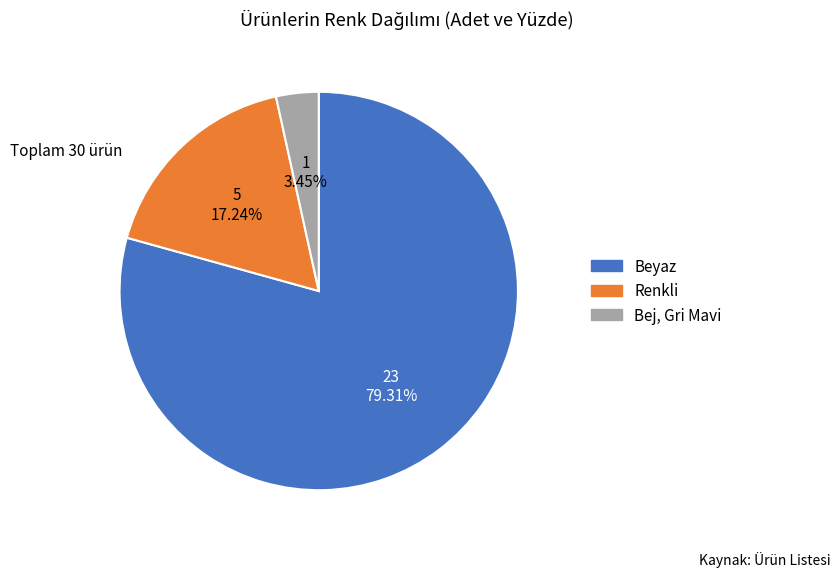

To the nearest percent, what is the difference between the largest and smallest slice percentages?

76%